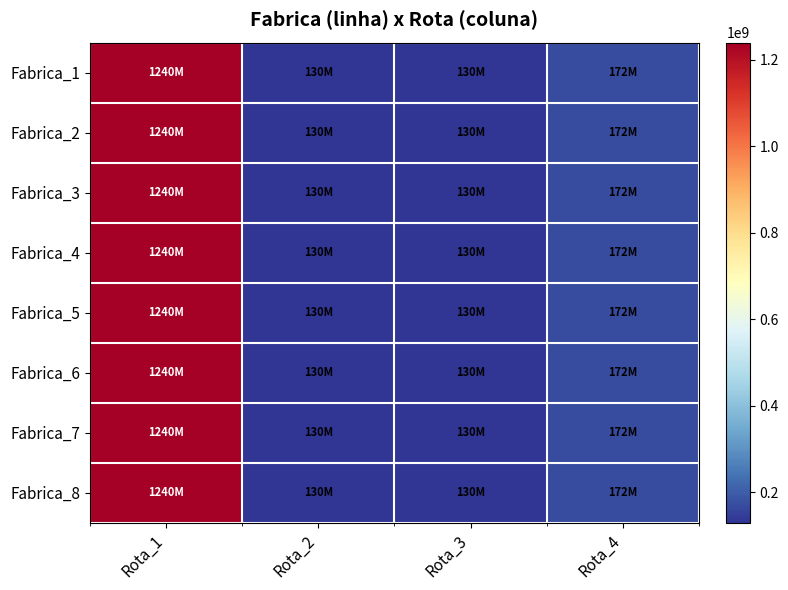

Reading left to right, extract all data points from this chart.

Fabrica_1: Rota_1=1240000000	Rota_2=130000000	Rota_3=130000000	Rota_4=172000000
Fabrica_2: Rota_1=1240000000	Rota_2=130000000	Rota_3=130000000	Rota_4=172000000
Fabrica_3: Rota_1=1240000000	Rota_2=130000000	Rota_3=130000000	Rota_4=172000000
Fabrica_4: Rota_1=1240000000	Rota_2=130000000	Rota_3=130000000	Rota_4=172000000
Fabrica_5: Rota_1=1240000000	Rota_2=130000000	Rota_3=130000000	Rota_4=172000000
Fabrica_6: Rota_1=1240000000	Rota_2=130000000	Rota_3=130000000	Rota_4=172000000
Fabrica_7: Rota_1=1240000000	Rota_2=130000000	Rota_3=130000000	Rota_4=172000000
Fabrica_8: Rota_1=1240000000	Rota_2=130000000	Rota_3=130000000	Rota_4=172000000